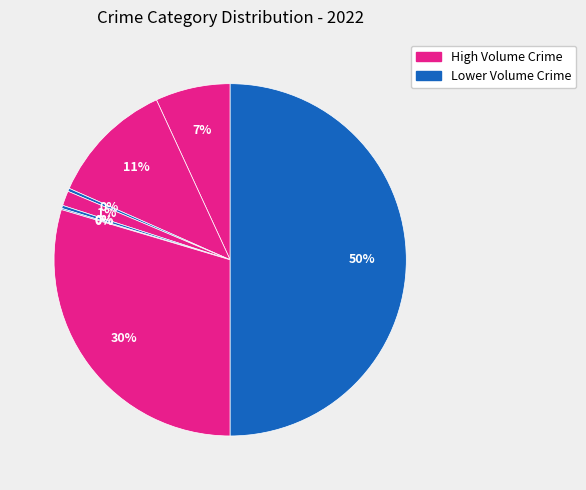

Rank the categories by value from lowest to highest.

Burglary, Motor Vehicle Theft, Arson, Homicide, Criminal Sexual Assault, Aggravated Assault, Aggravated Battery, Robbery, Theft